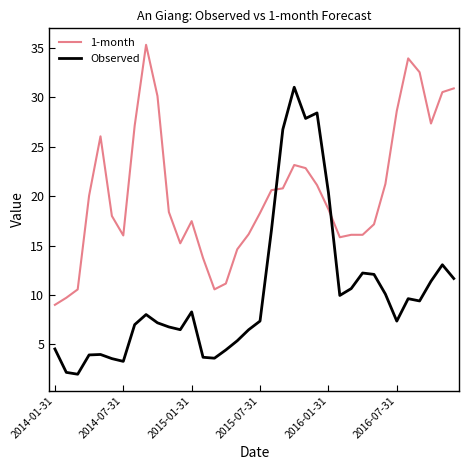

After their last crossing, which series has the higher values: Observed or 1-month?

1-month